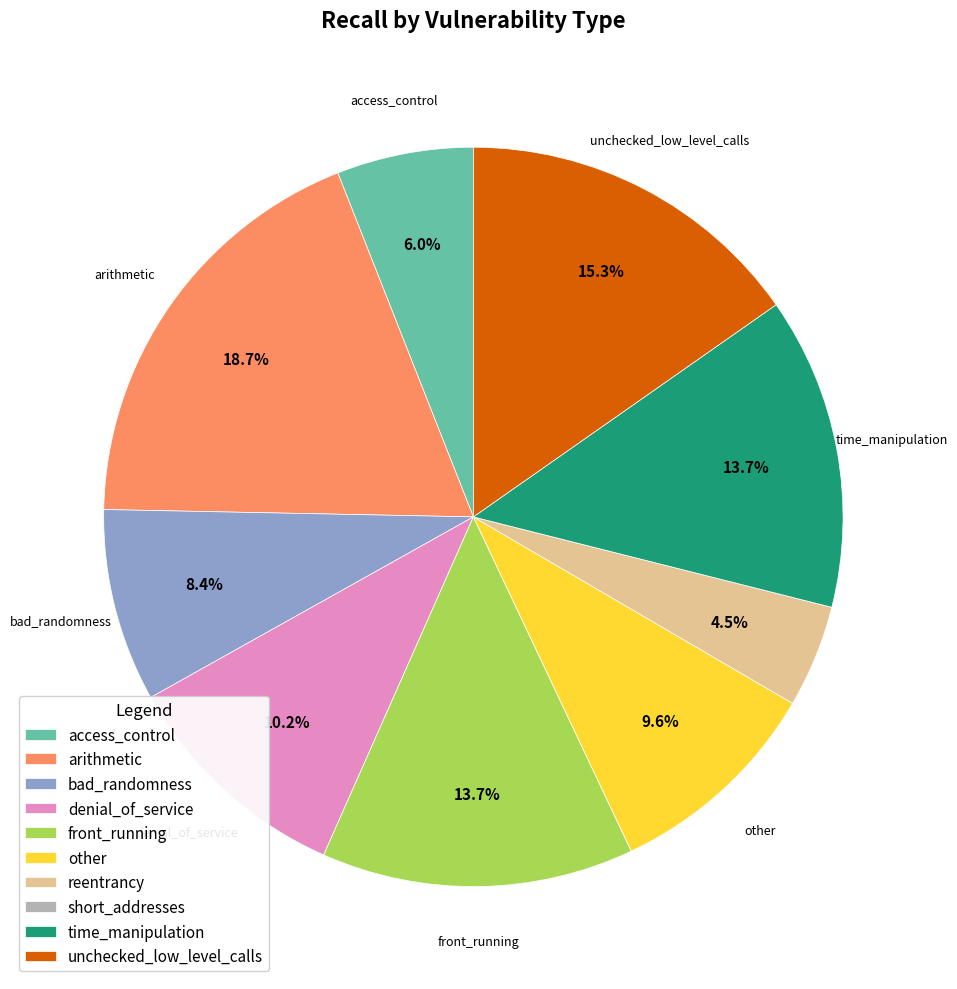

Between front_running and unchecked_low_level_calls, which is larger?

unchecked_low_level_calls